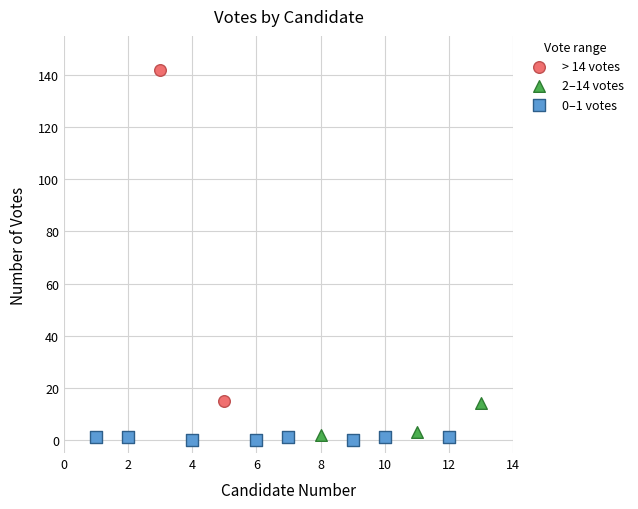

What are all the series names shown in the legend?

> 14 votes, 2–14 votes, 0–1 votes